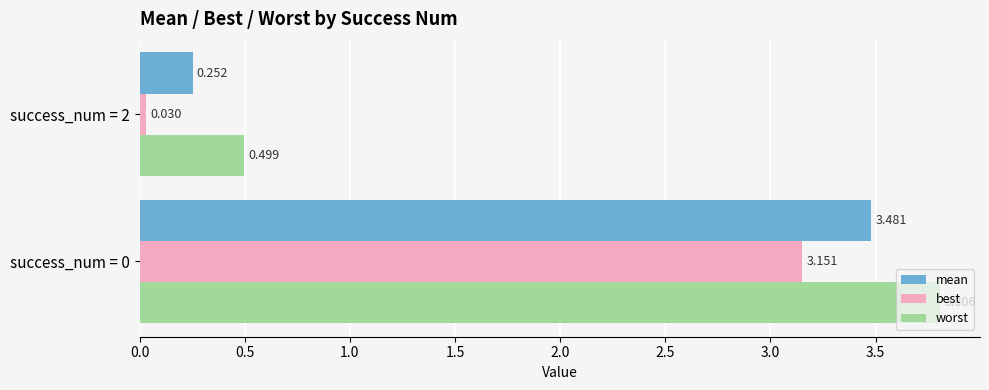

Rank the series at success_num = 2 from lowest to highest value.

best, mean, worst